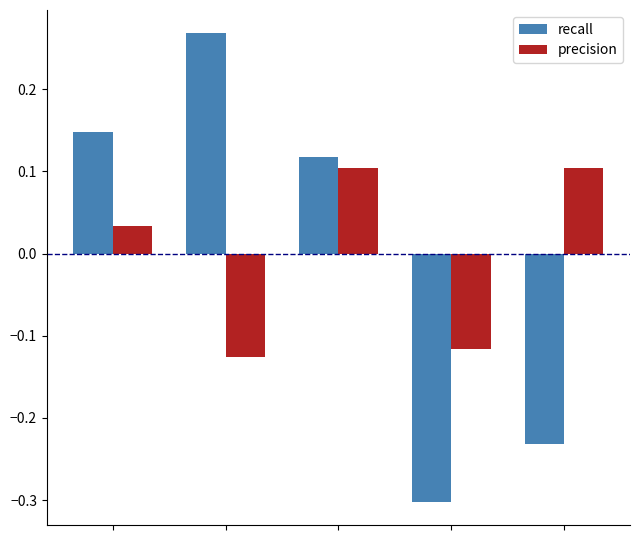

How many values in precision are below zero?

2